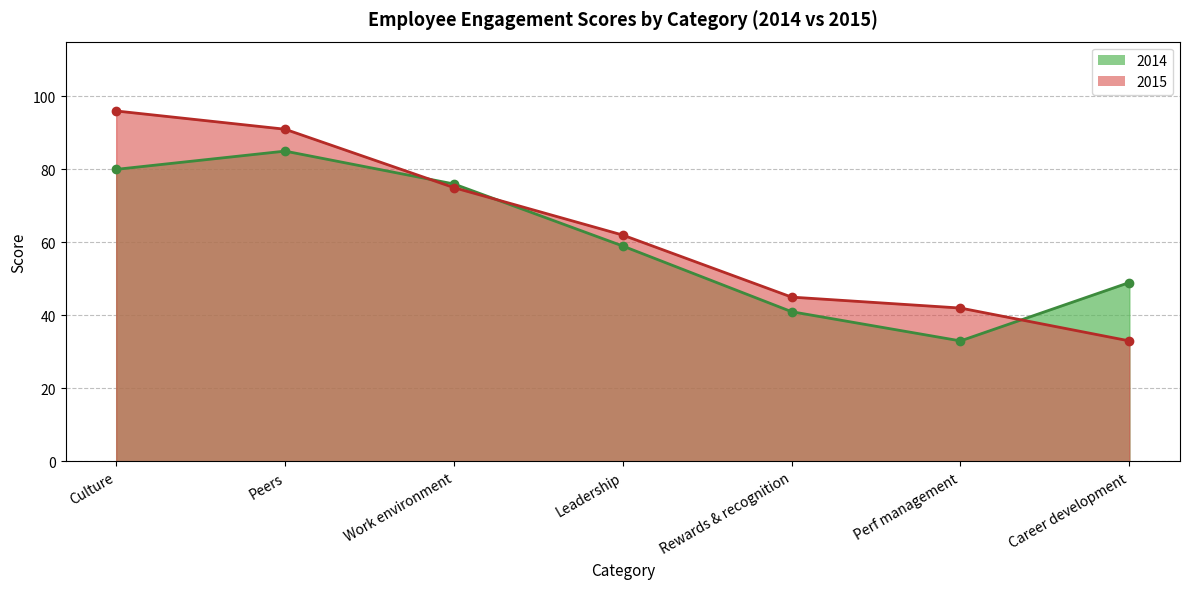

True or false: 2014 and 2015 intersect in this chart.

True